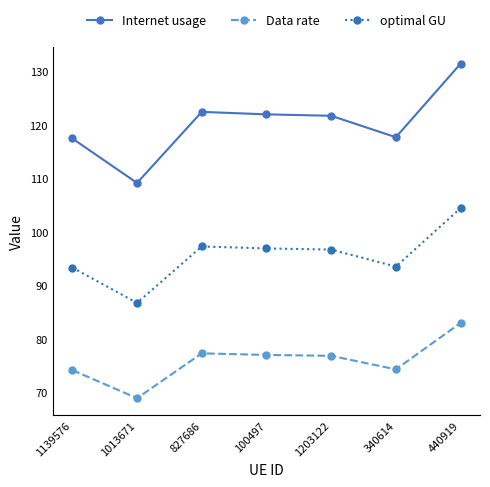

What is the value of the optimal GU point at the 4th from the left?

96.9